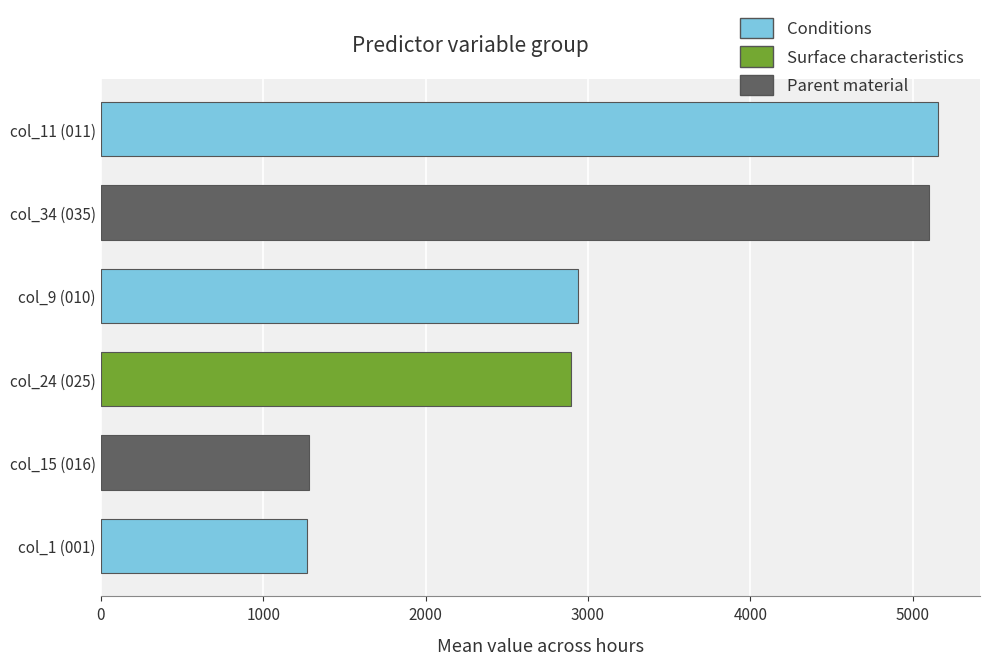

How many values exceed 2940?

3